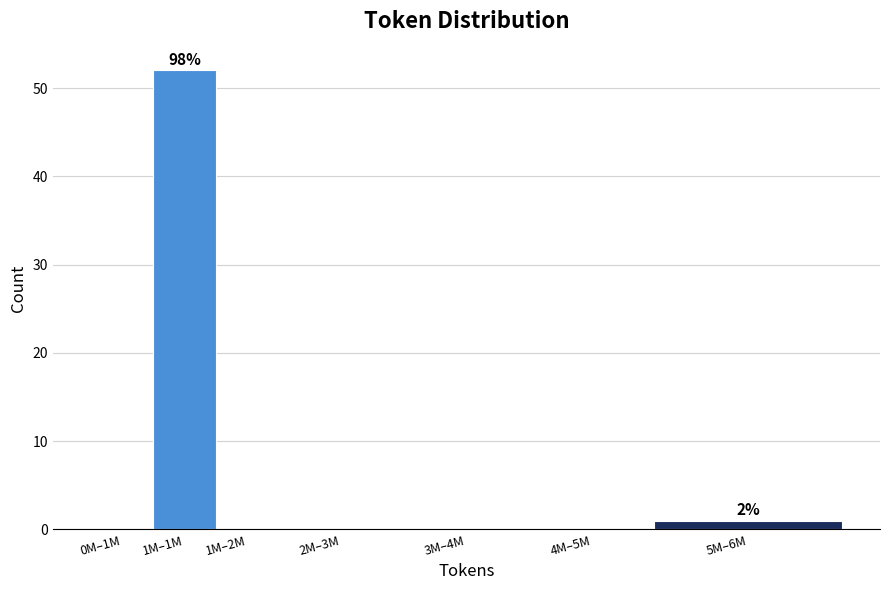

Reading left to right, what are all the values shown in this chart?

0M–1M=0	1M–1M=52	1M–2M=0	2M–3M=0	3M–4M=0	4M–5M=0	5M–6M=1